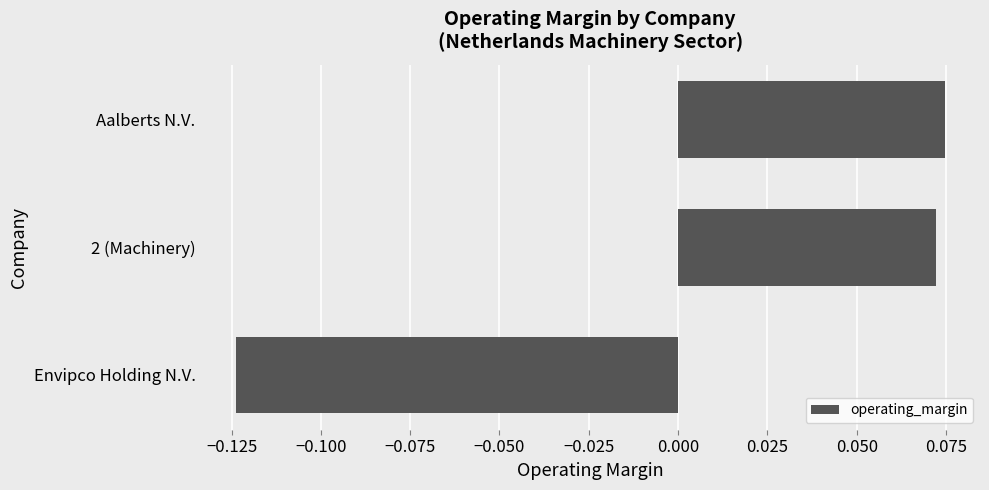

At which category does the chart reach its minimum across all series?

Envipco Holding N.V.